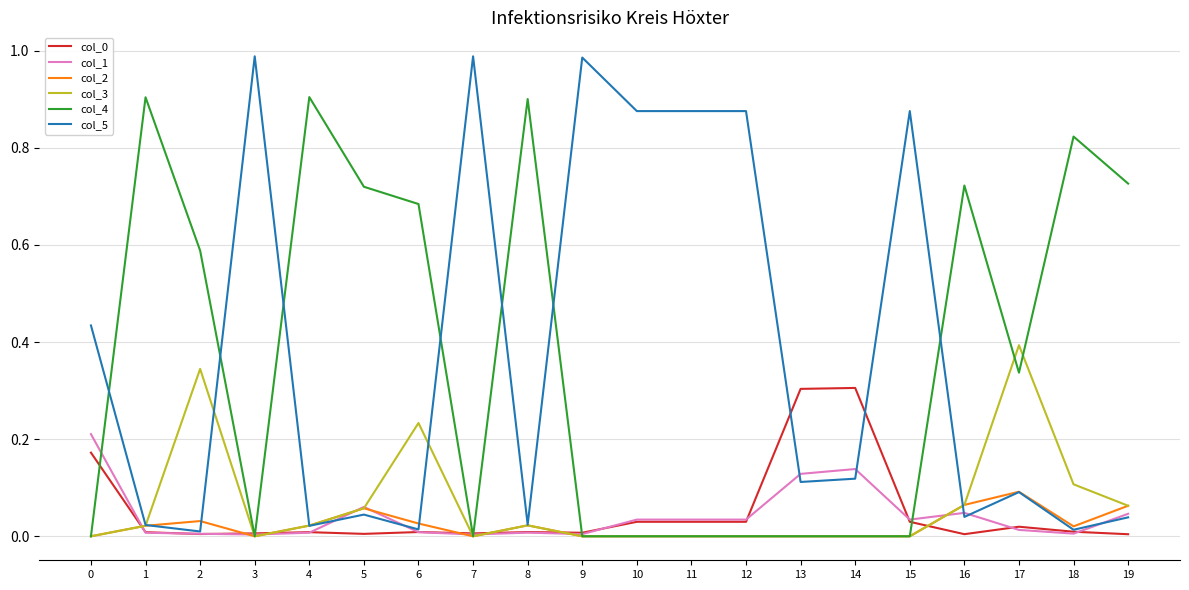

How many lines are shown in the chart?

6